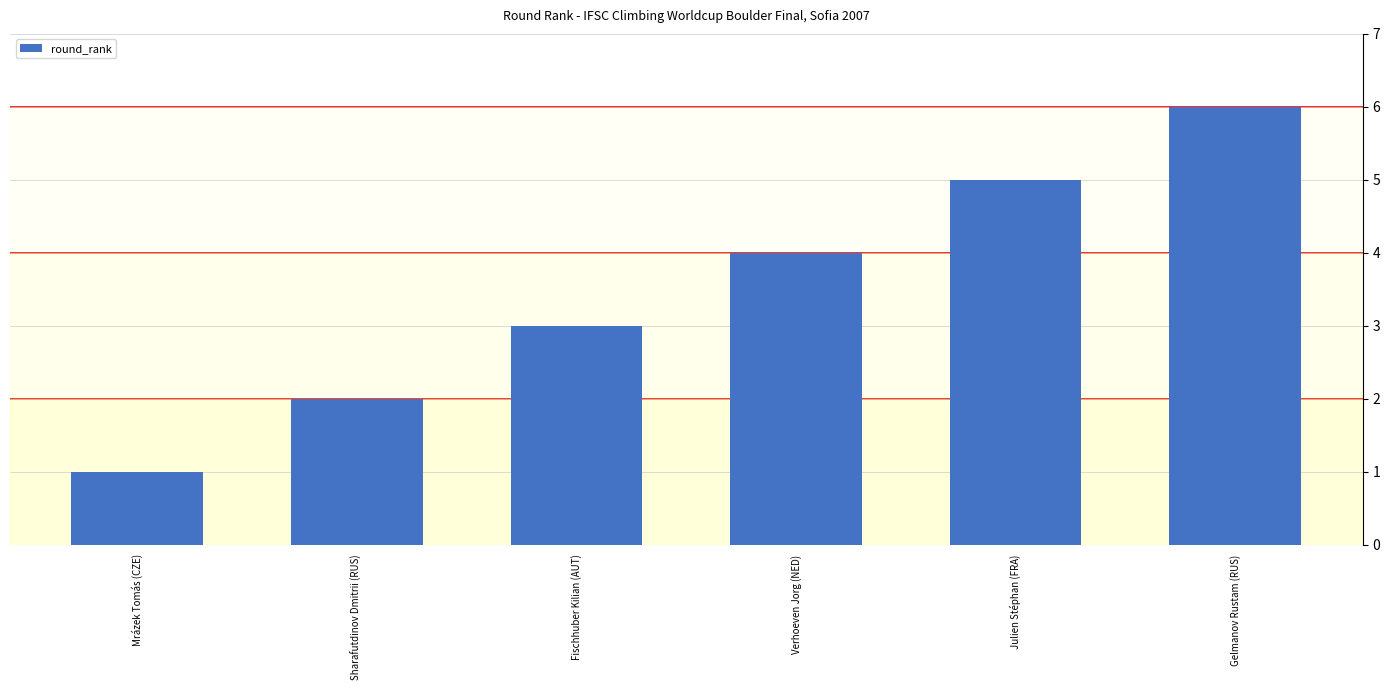

What is the change in value from Fischhuber Kilian (AUT) to Gelmanov Rustam (RUS)?

+3